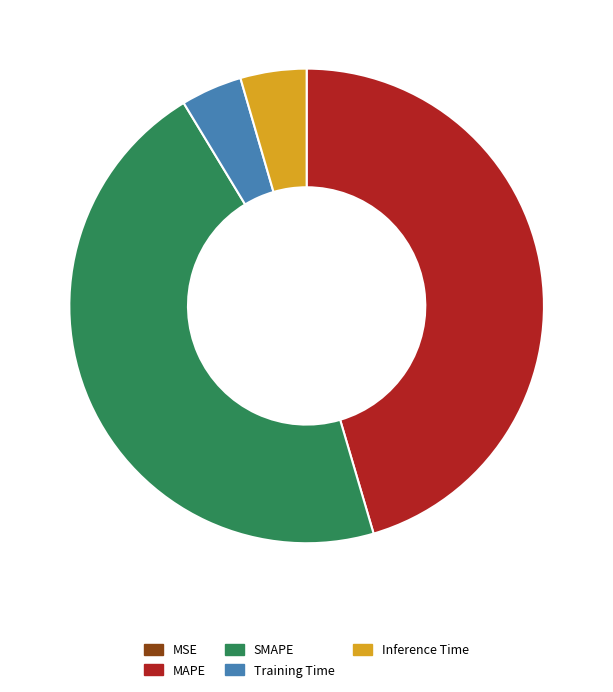

Does Training Time represent more than half of the total?

No